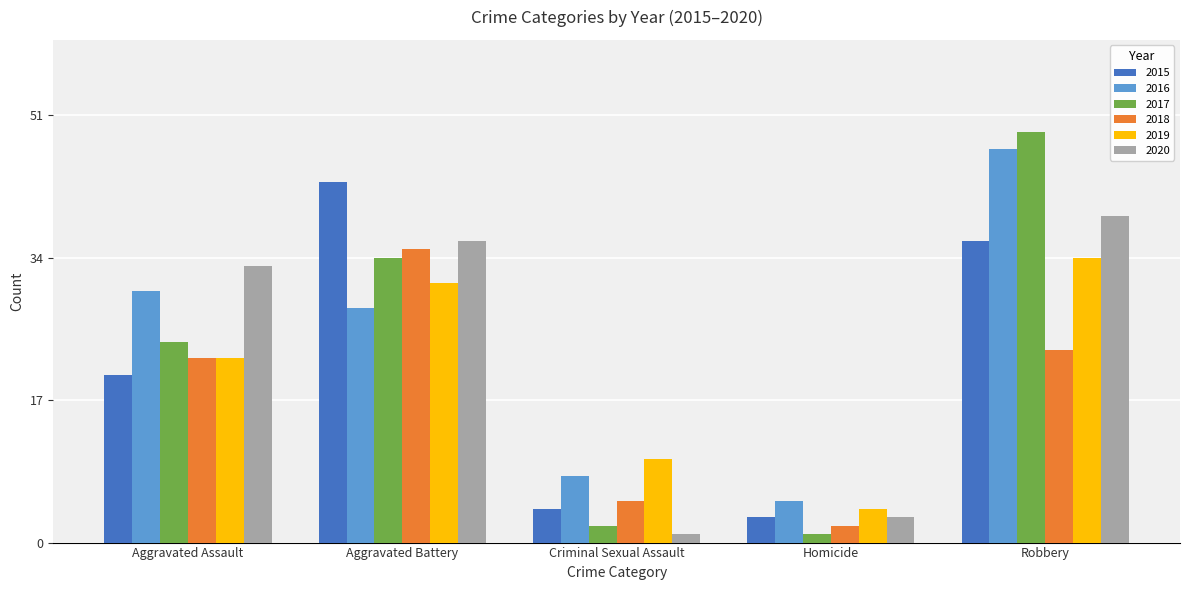

Is the value of 2015 at Aggravated Battery greater than the value of 2019 at Aggravated Assault?

Yes